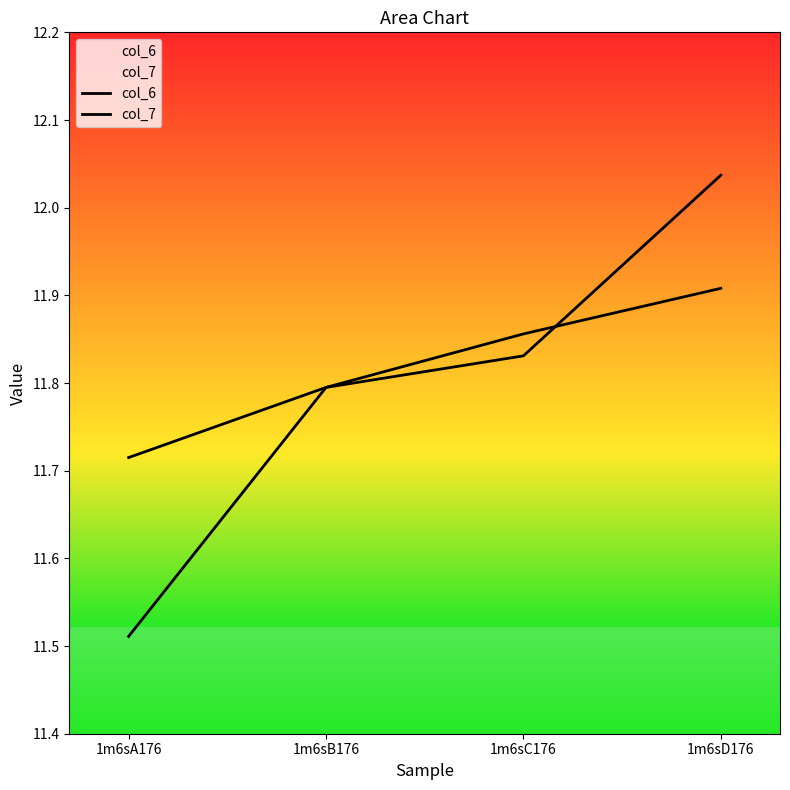

What is the smallest value displayed?

11.5